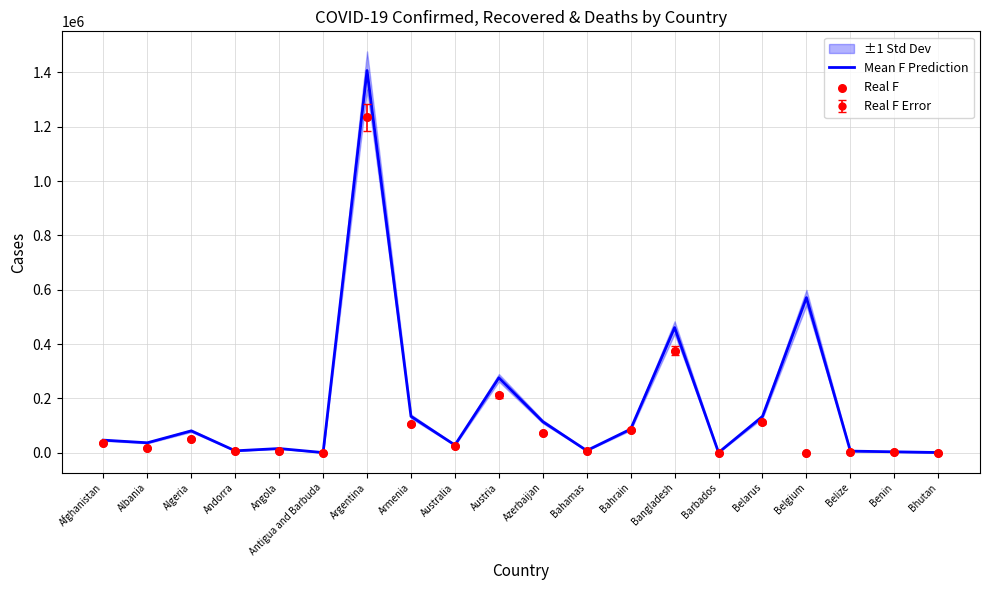

Which series reaches the maximum Y coordinate?

Mean F Prediction